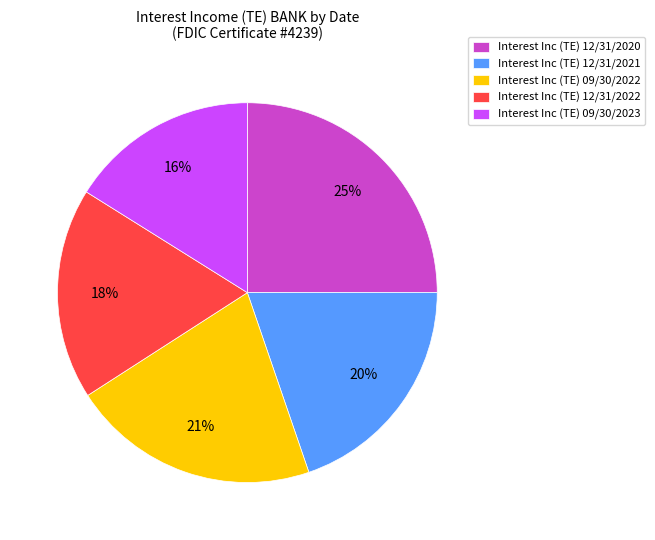

What is the largest slice in the pie chart?

Interest Inc (TE) 12/31/2020